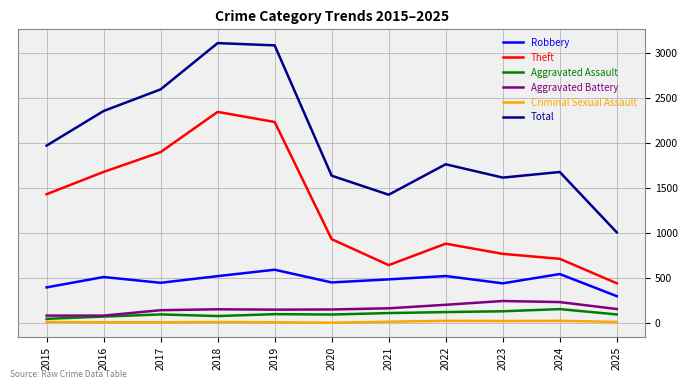

How many distinct data groups are displayed?

6